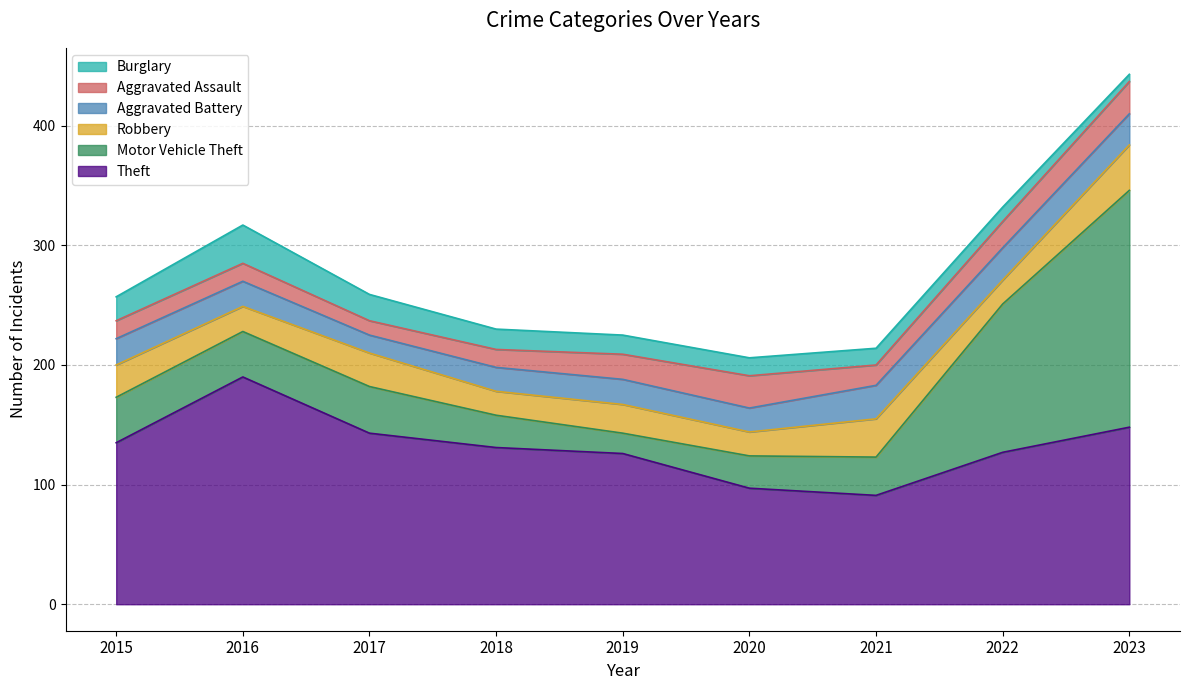

What is the maximum value shown in the chart?

198